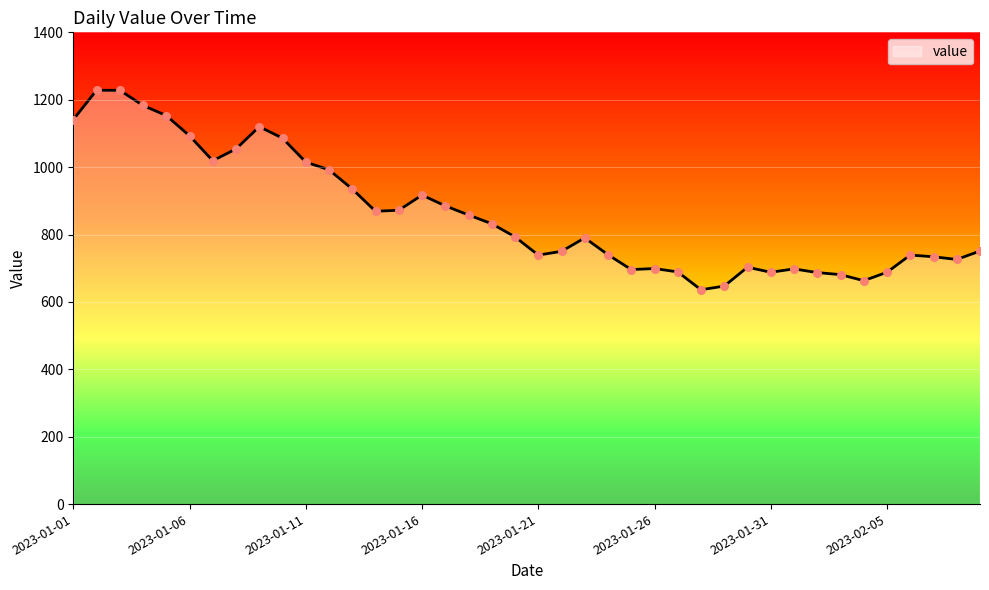

What is the maximum value shown in the chart?

1228